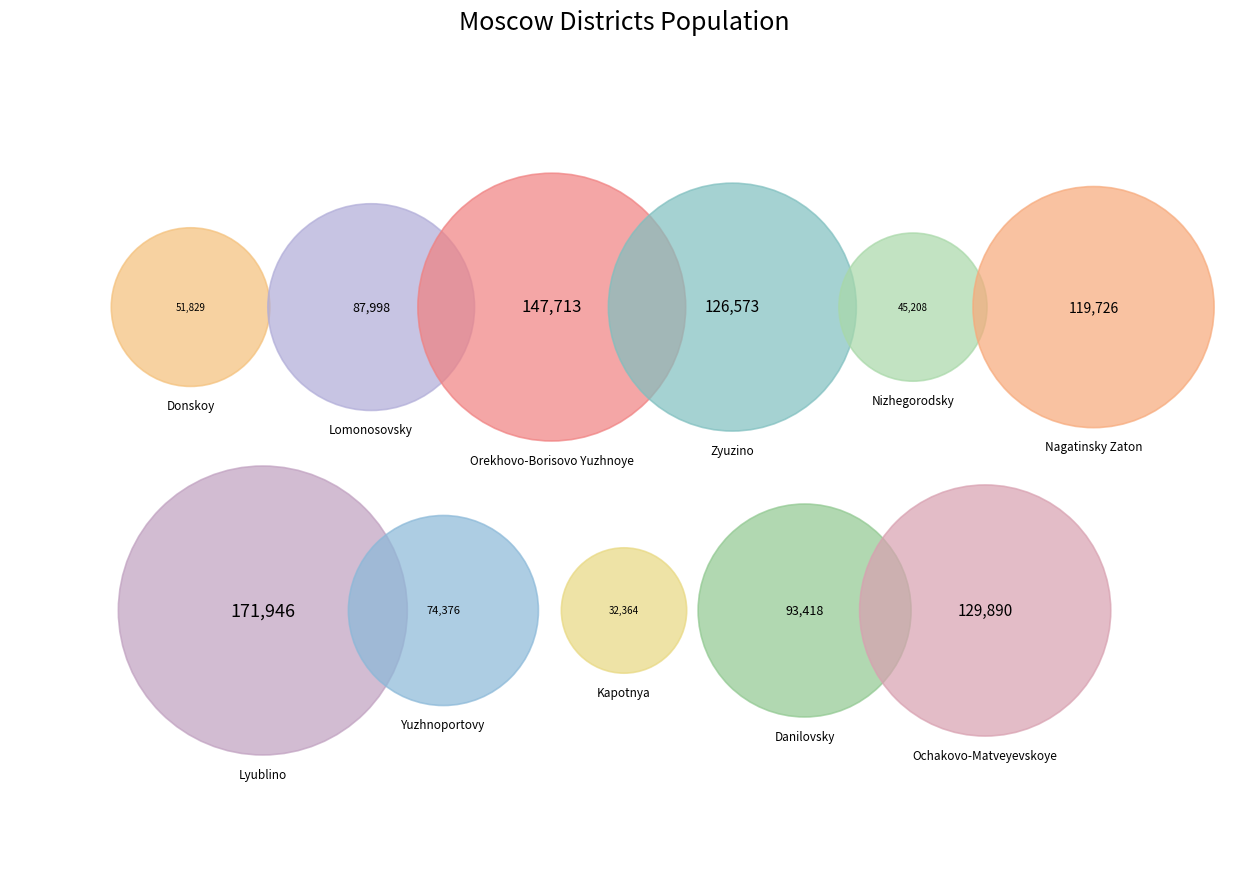

Which category has the smallest portion of the pie?

Kapotnya District